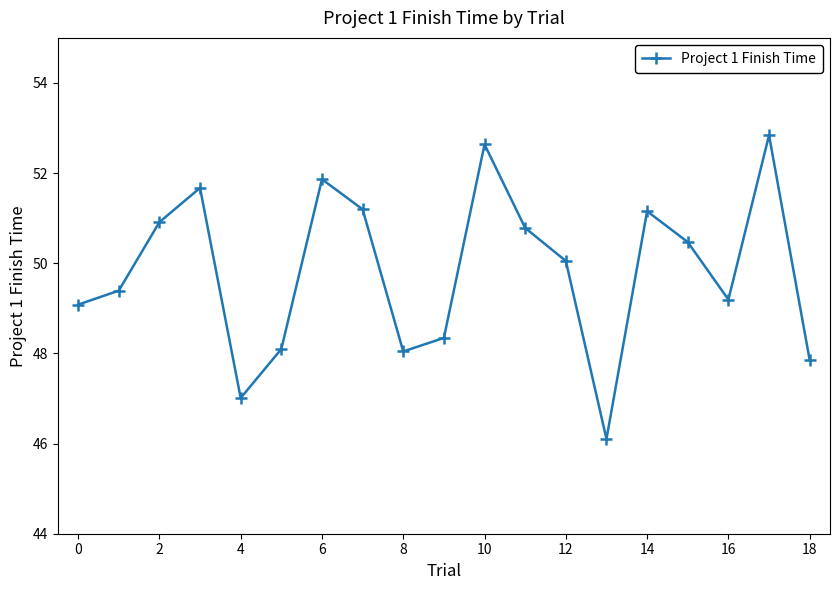

What is the sum of all values?

946.7